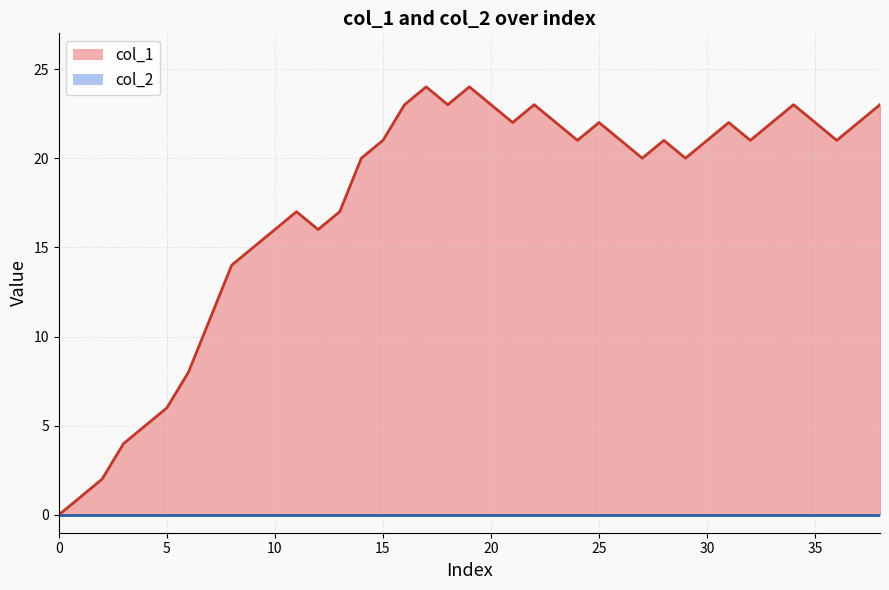

What is the difference between the values at 23 and 22?

1